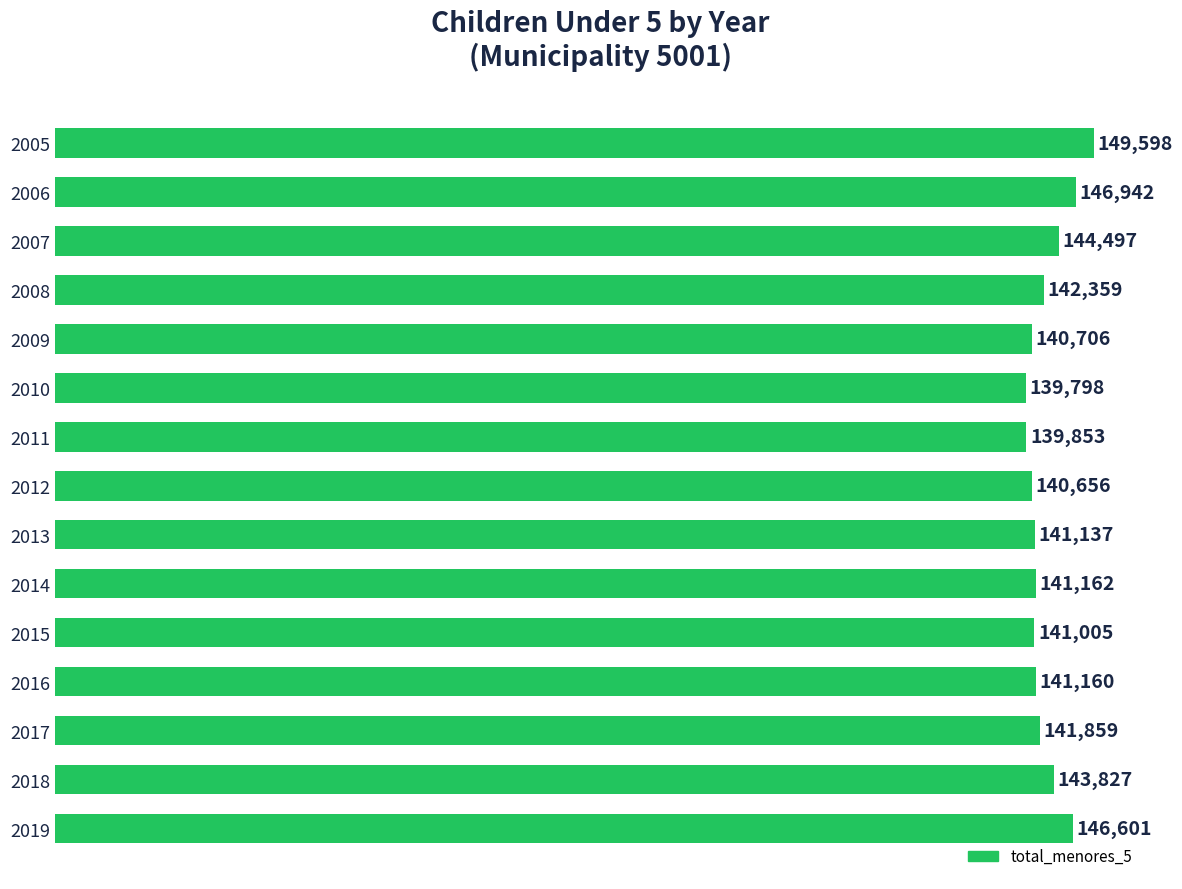

Reading bottom to top, transcribe all the data shown in this chart.

2019=146601	2018=143827	2017=141859	2016=141160	2015=141005	2014=141162	2013=141137	2012=140656	2011=139853	2010=139798	2009=140706	2008=142359	2007=144497	2006=146942	2005=149598